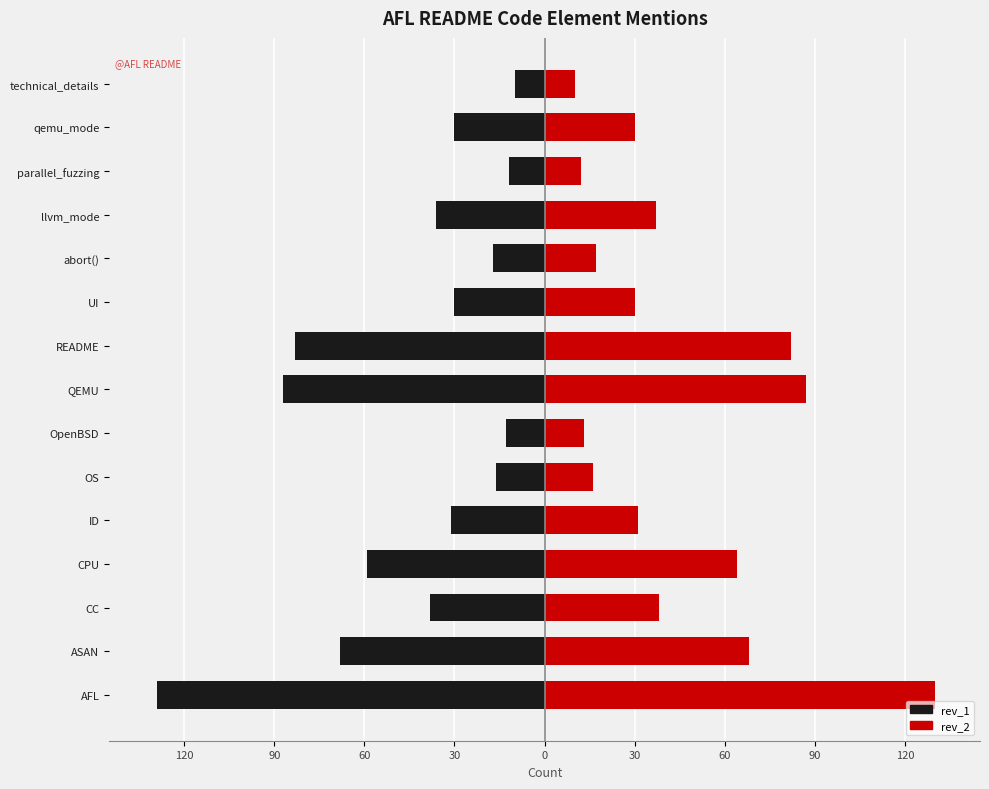

At how many categories does at least one series exceed 108?

1